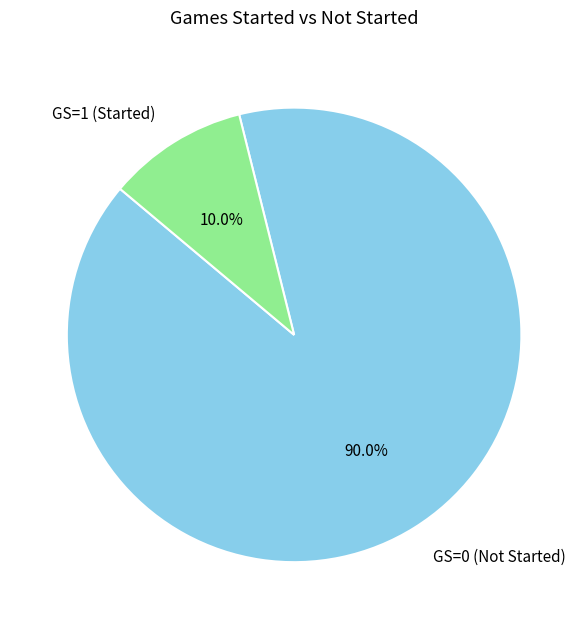

How many slices are in this pie chart?

2